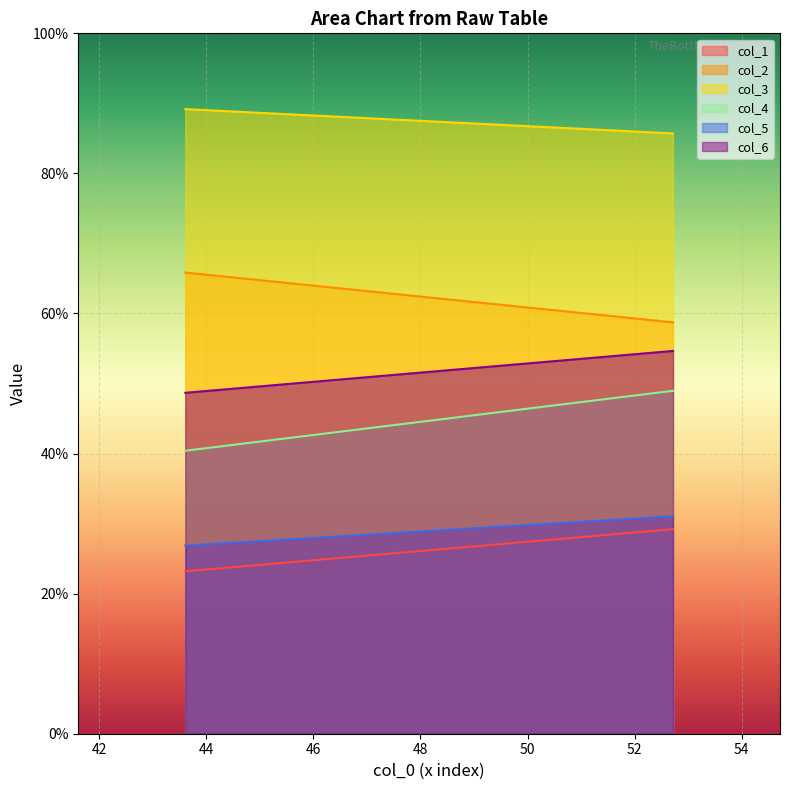

What are all the series names shown in the legend?

col_1, col_2, col_3, col_4, col_5, col_6